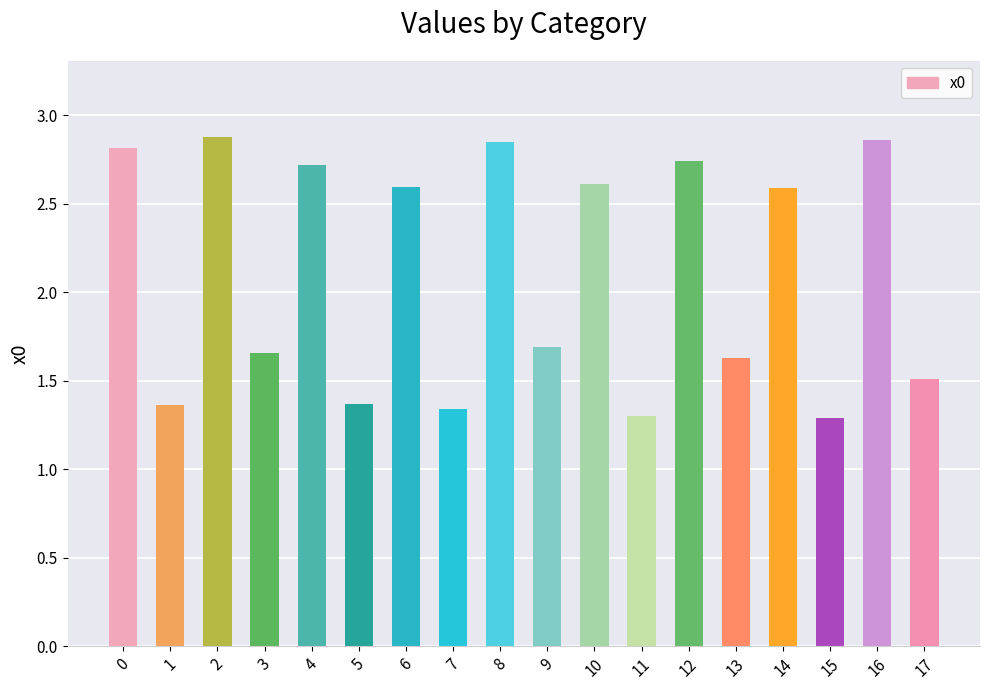

What is the difference between the maximum and minimum values?

1.6